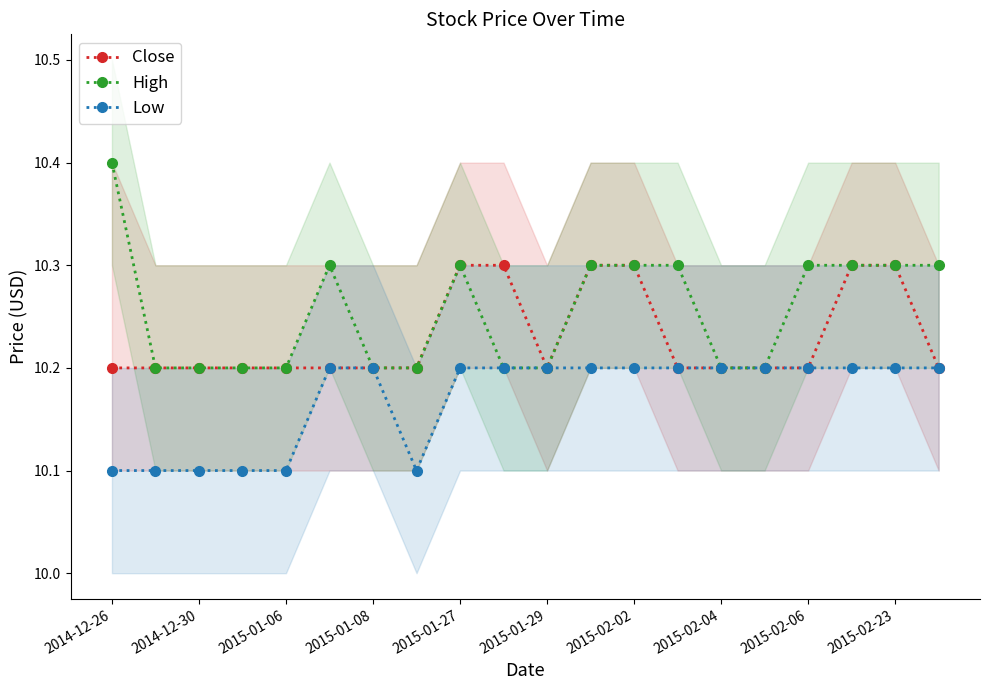

What is the value of the High point at the 8th from the left?

10.2